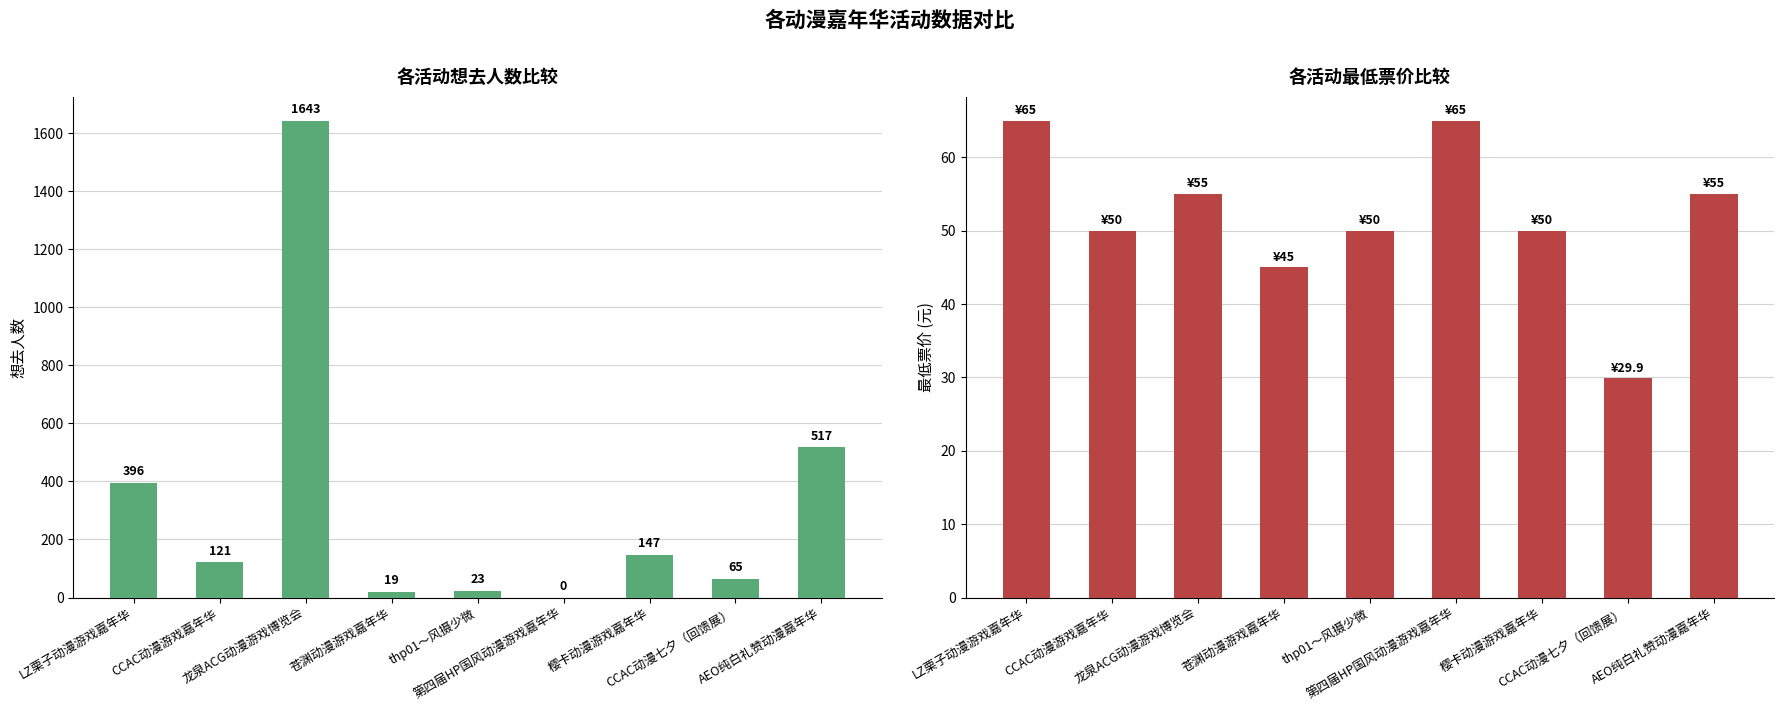

Rank the series by their maximum value, from highest to lowest.

想去人数, 最低票价